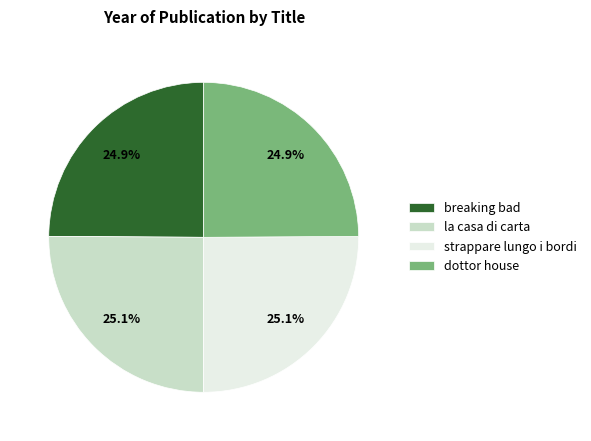

How many segments does this pie chart have?

4